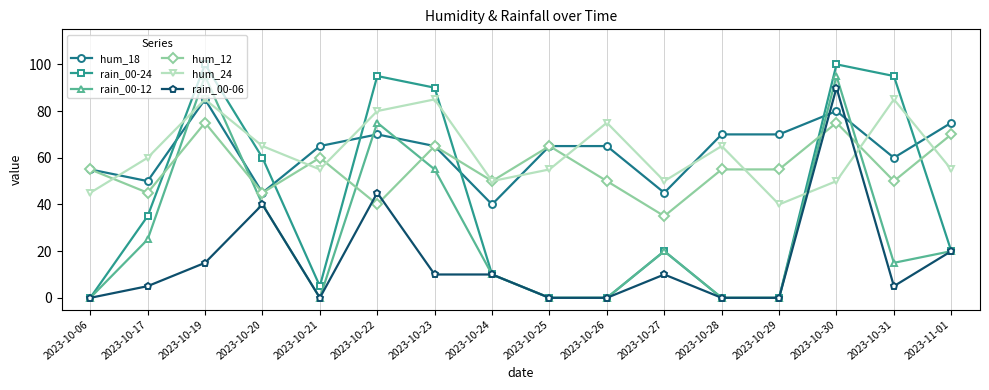

True or false: hum_18 has a value of 65 at 2023-10-23.

True